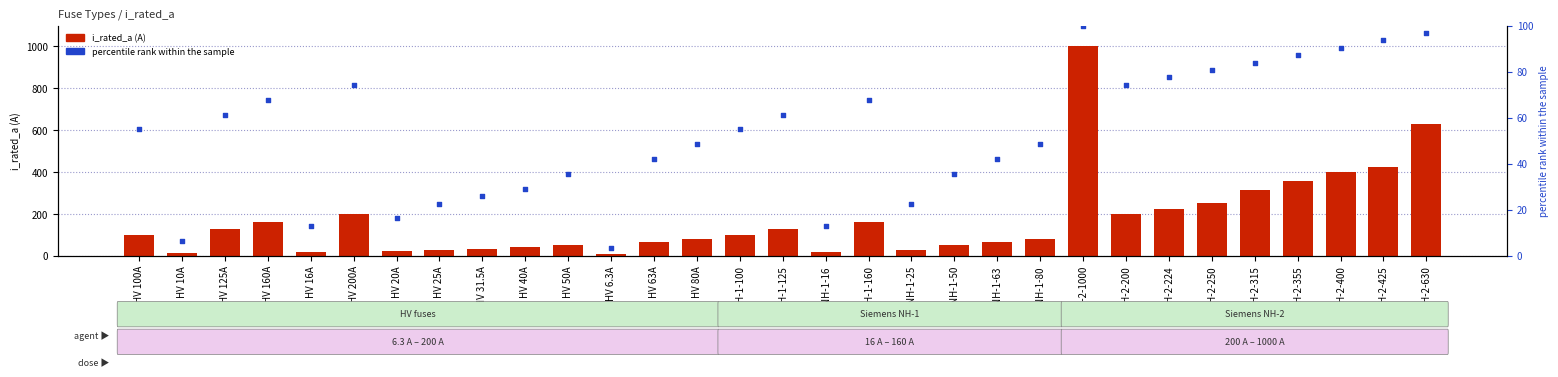

What is the total value across all series at NH-1-25?

47.6